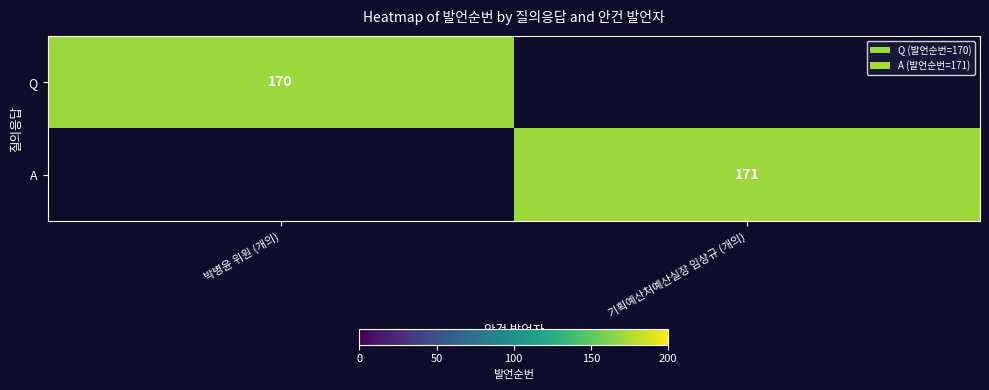

The value of A at 기획예산처예산실장 임상규 (개의) is 256. True or false?

False